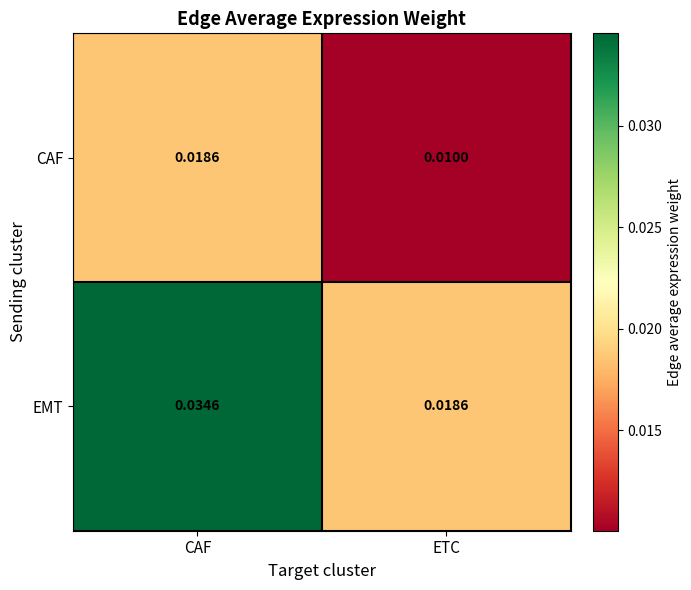

At which label is CAF closest to 0?

ETC